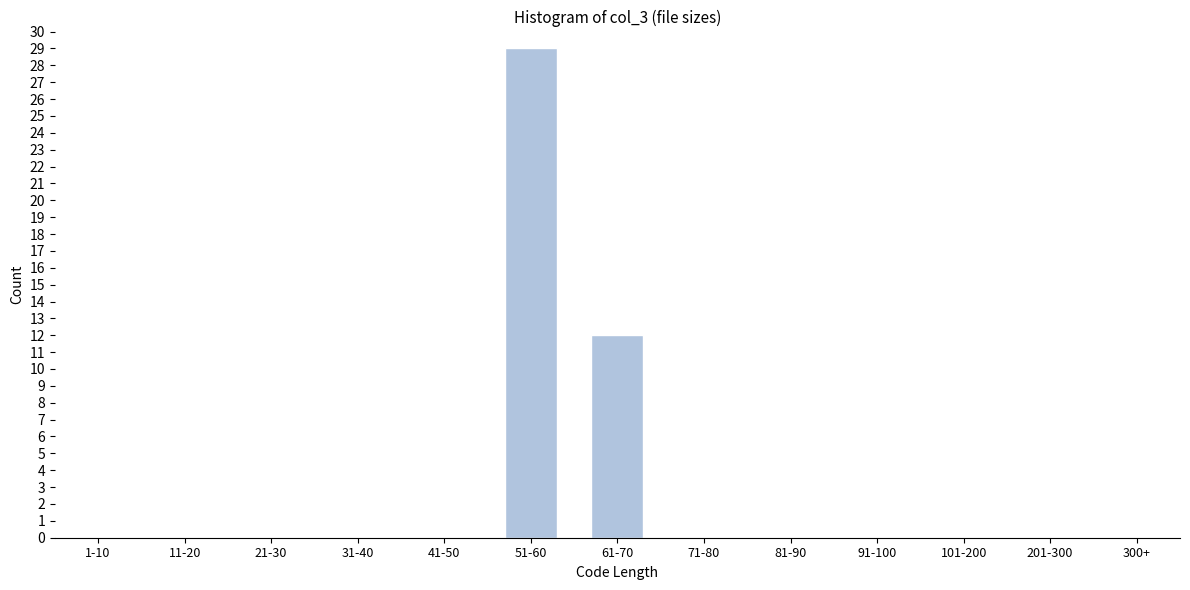

Reading right to left, extract all data points from this chart.

300+=0	201-300=0	101-200=0	91-100=0	81-90=0	71-80=0	61-70=12	51-60=29	41-50=0	31-40=0	21-30=0	11-20=0	1-10=0